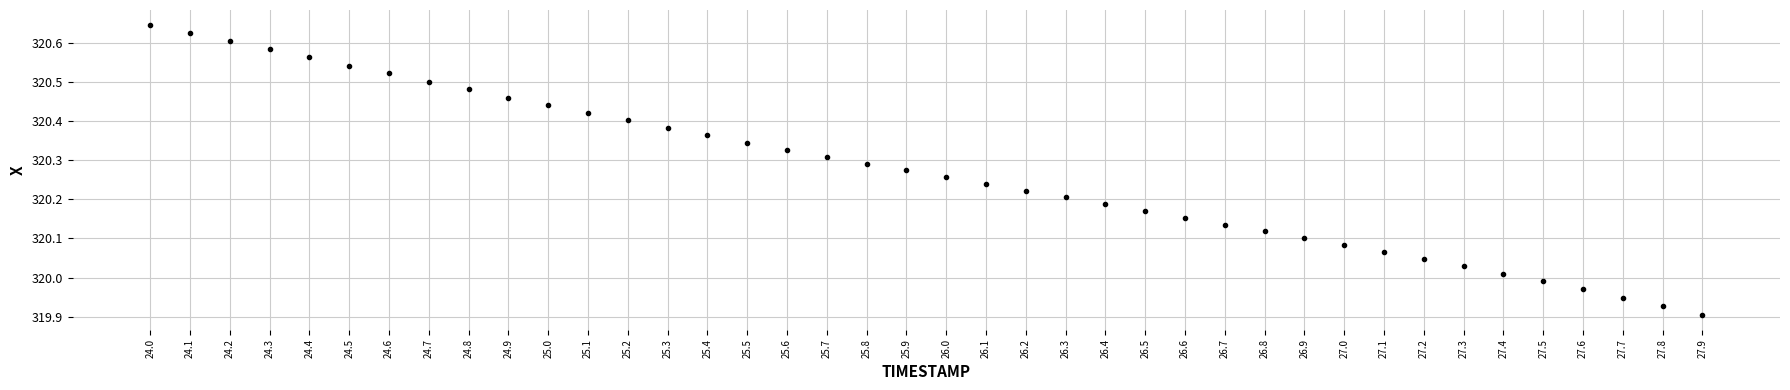

What is the range of Y values (max minus min)?

0.7